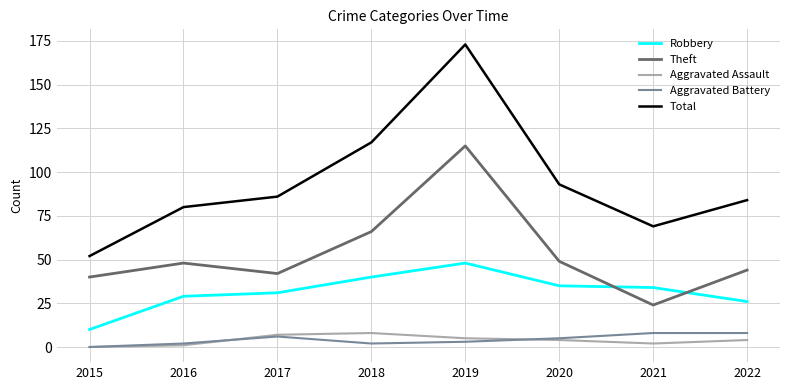

Which series has the widest spread of values?

Total